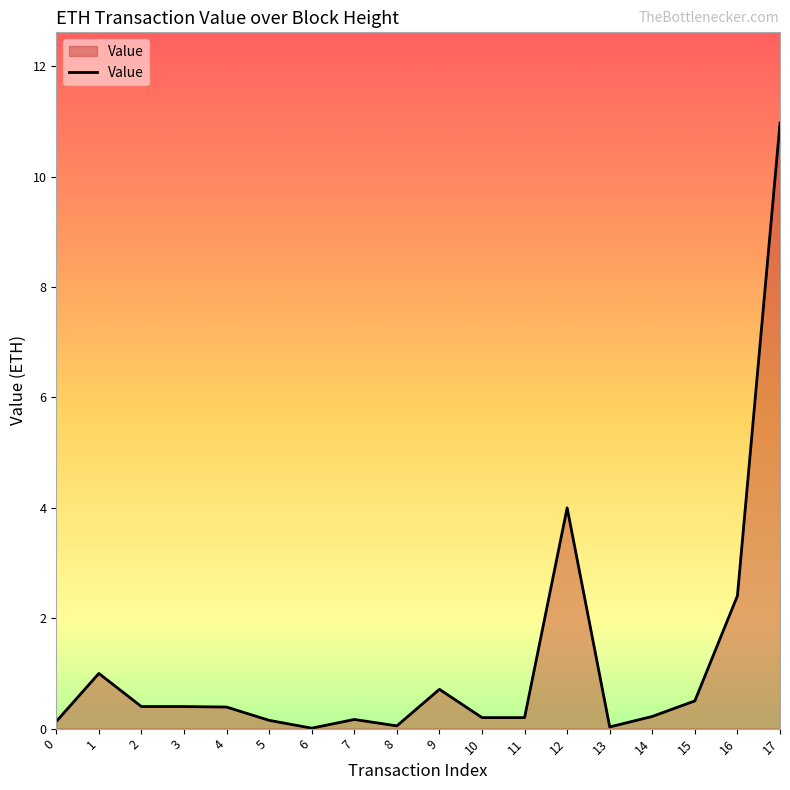

How many lines are shown in the chart?

1